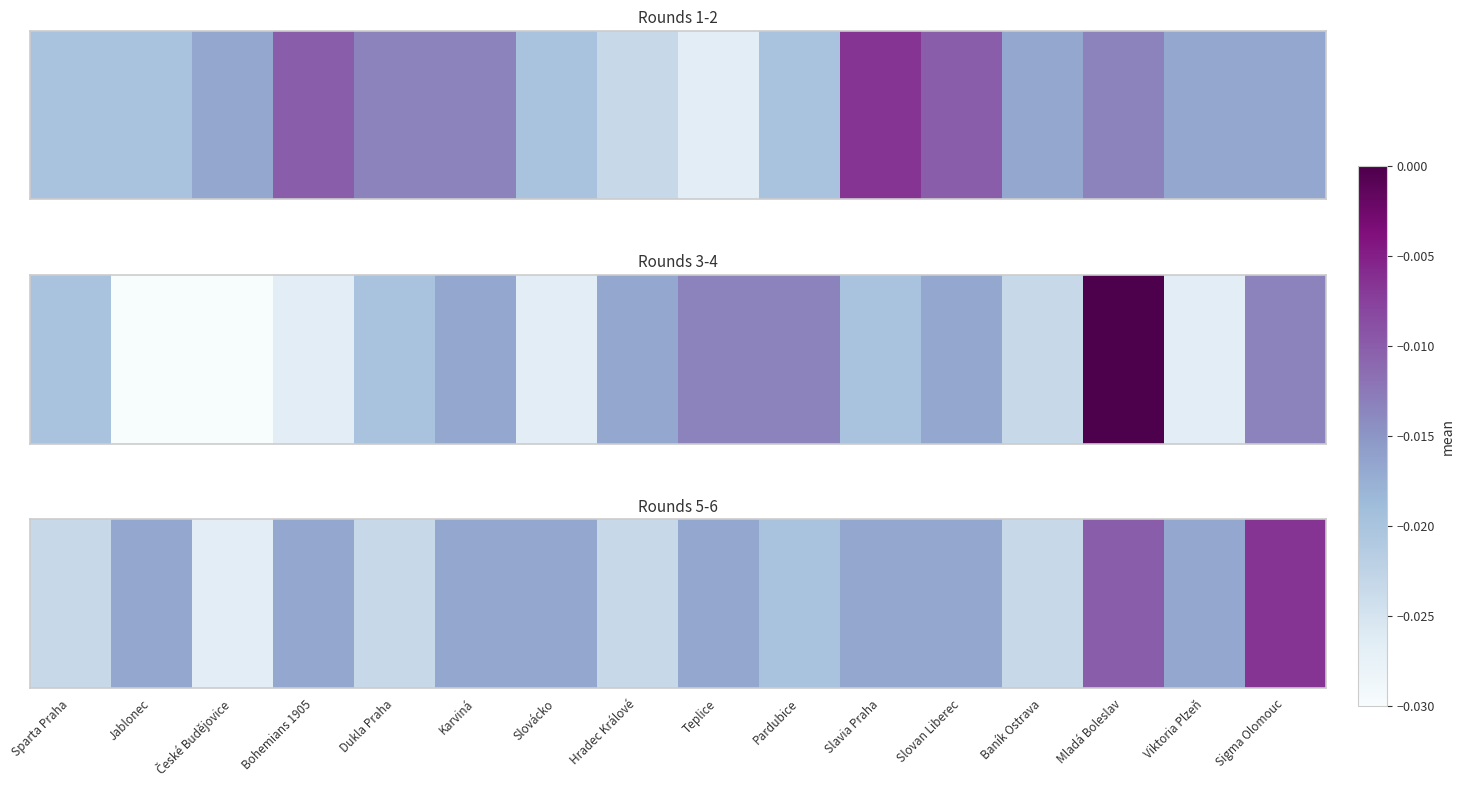

Rank the categories by value from highest to lowest.

Sigma Olomouc, Mladá Boleslav, Jablonec, Bohemians 1905, Karviná, Slovácko, Teplice, Slavia Praha, Slovan Liberec, Viktoria Plzeň, Pardubice, Sparta Praha, Dukla Praha, Hradec Králové, Baník Ostrava, České Budějovice